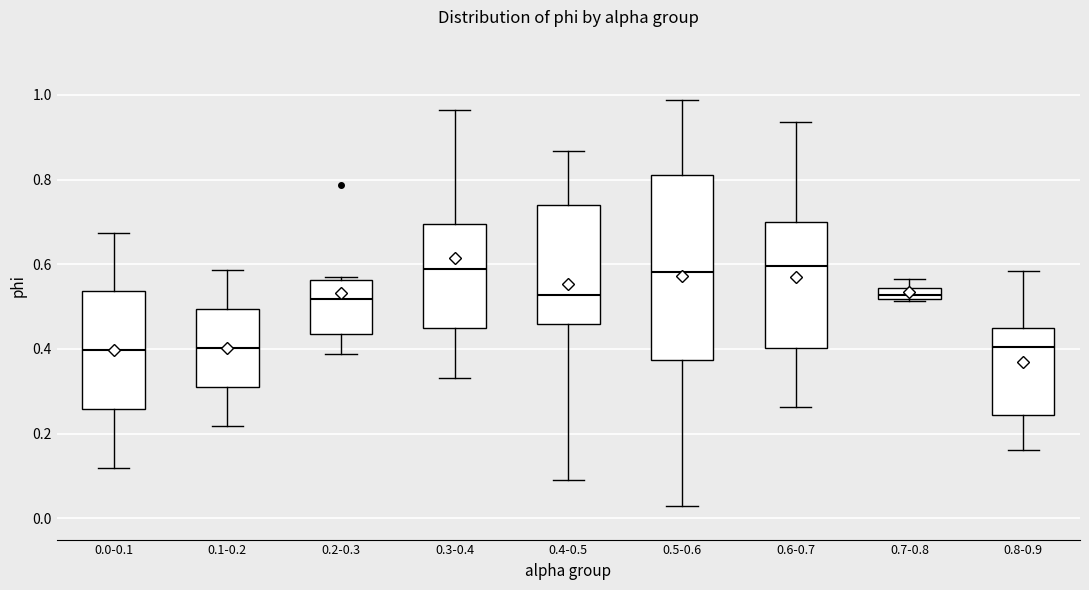

Where is the lower edge of the box for 0.4-0.5 on the y-axis? The values are not printed on the chart, so give them approximately, as read against the axis.

0.46